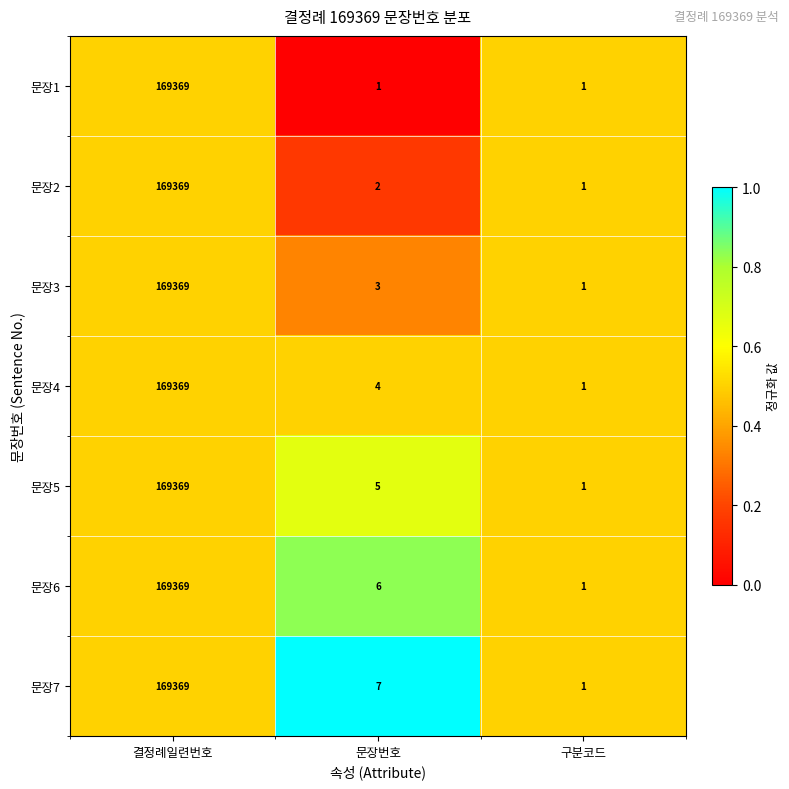

What is the maximum value shown in the chart?

169369